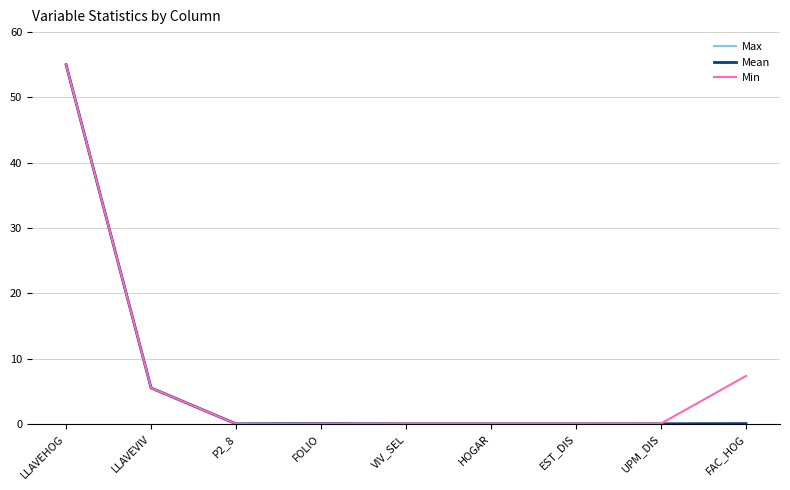

The Min series shows 12.9 at LLAVEHOG. True or false?

False